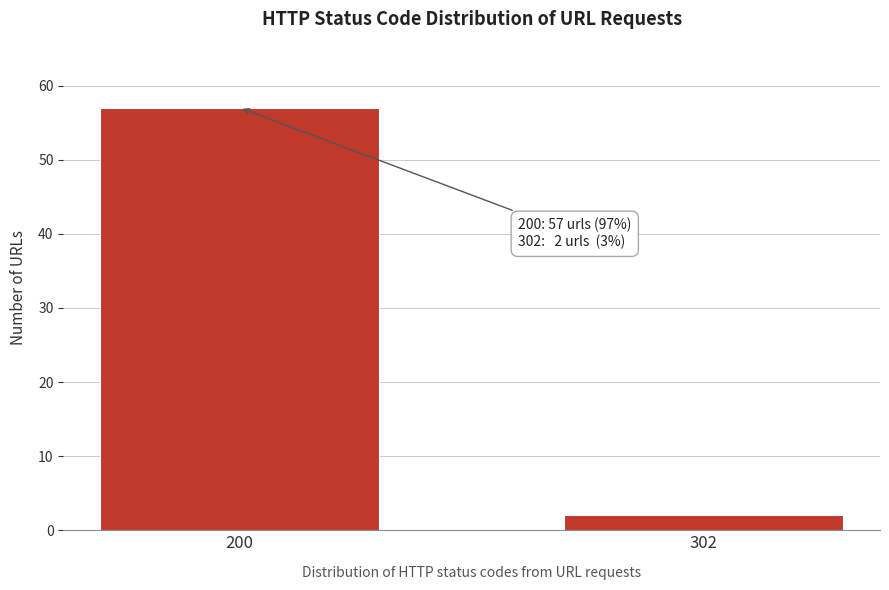

Reading left to right, what are all the values shown in this chart?

57	2